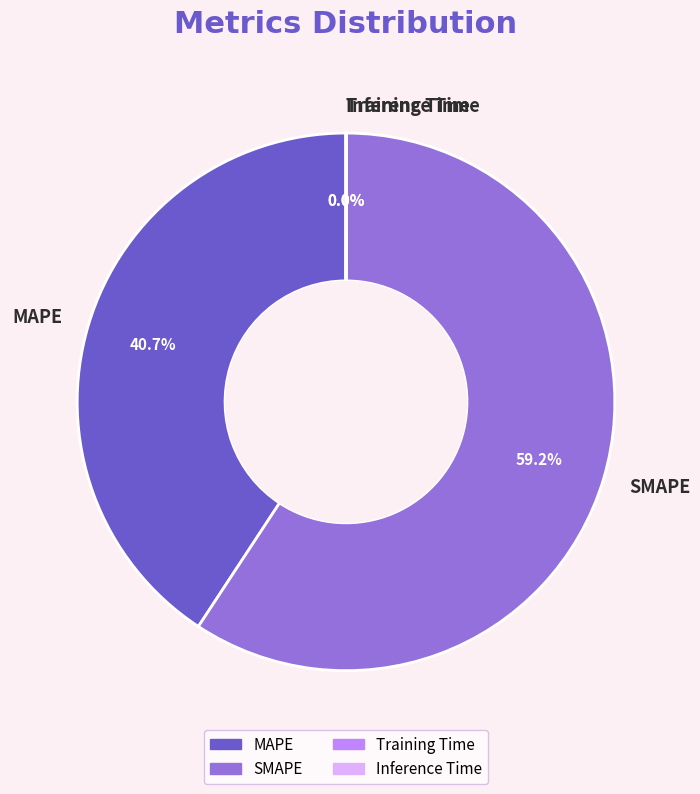

Does SMAPE represent more than half of the total?

Yes